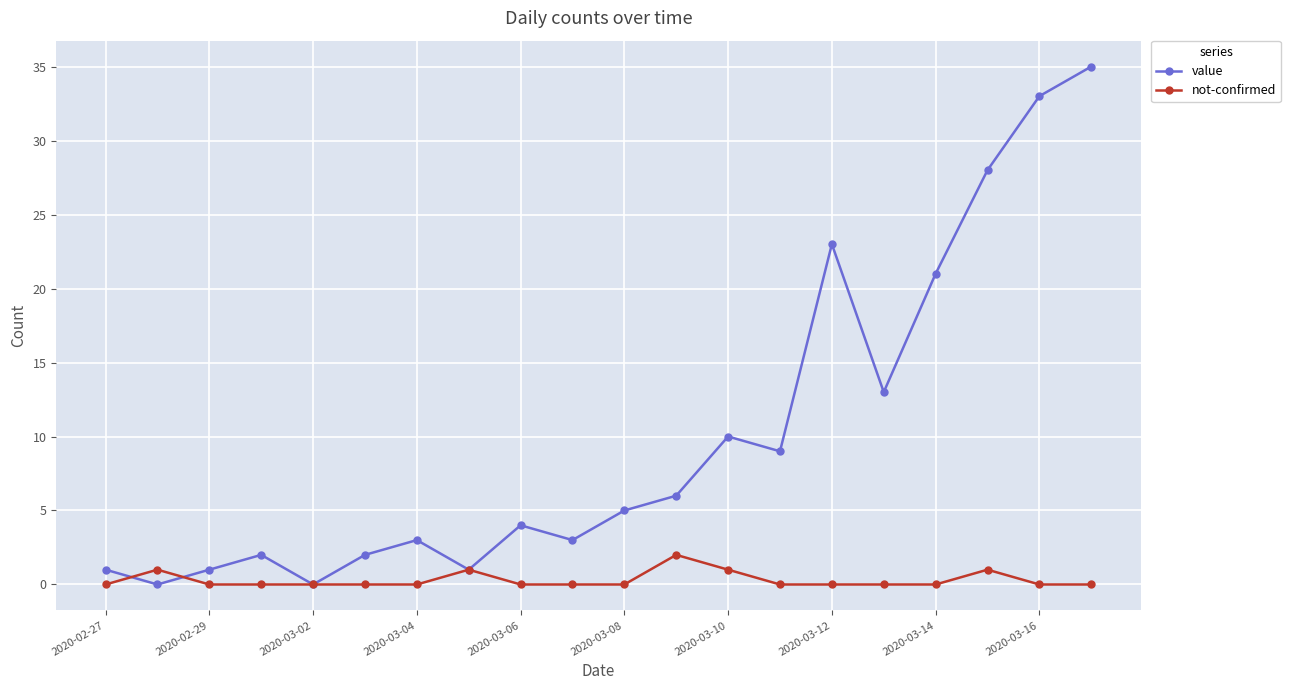

How many interior local valleys does the value series have?

6